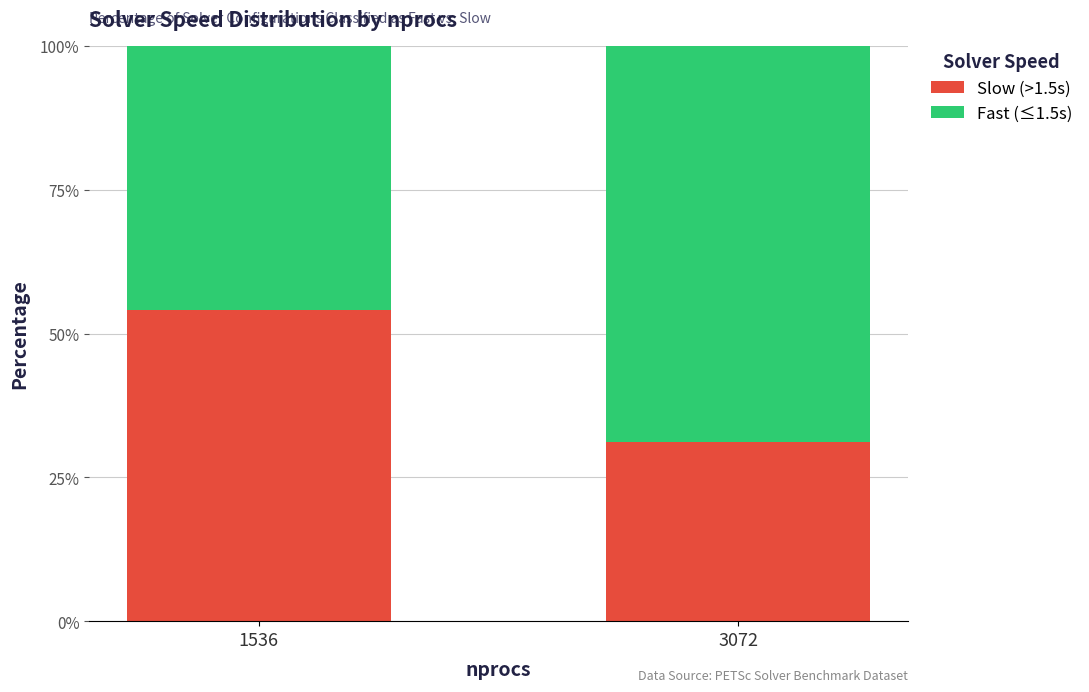

What is the total value across all series at 1536?

100.0